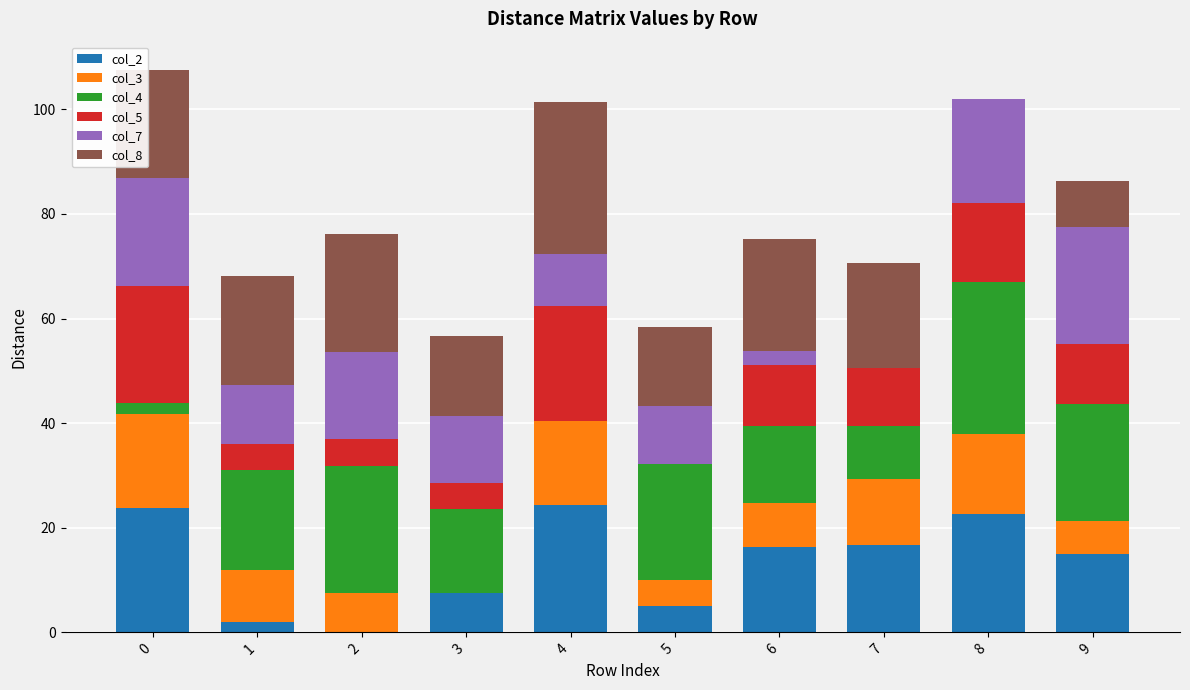

Rank the series at 5 from lowest to highest value.

col_5, col_3, col_2, col_7, col_8, col_4